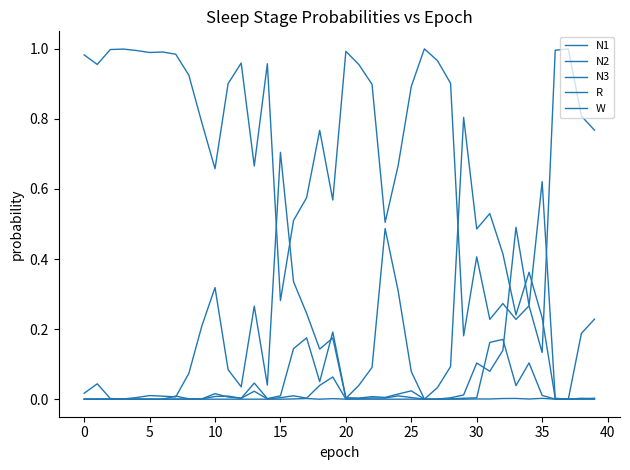

Which series has the largest total across all categories?

W